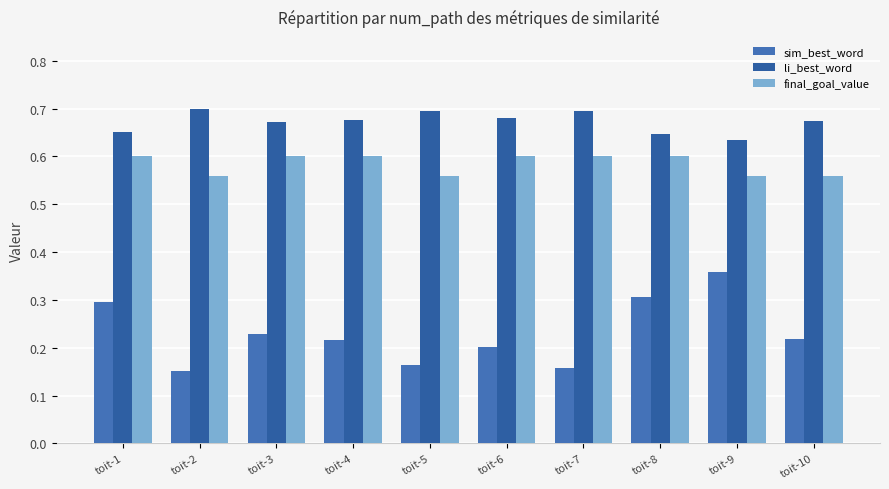

Reading left to right, extract all data points from this chart.

sim_best_word: 0.3	0.2	0.2	0.2	0.2	0.2	0.2	0.3	0.4	0.2
li_best_word: 0.7	0.7	0.7	0.7	0.7	0.7	0.7	0.6	0.6	0.7
final_goal_value: 0.6	0.6	0.6	0.6	0.6	0.6	0.6	0.6	0.6	0.6